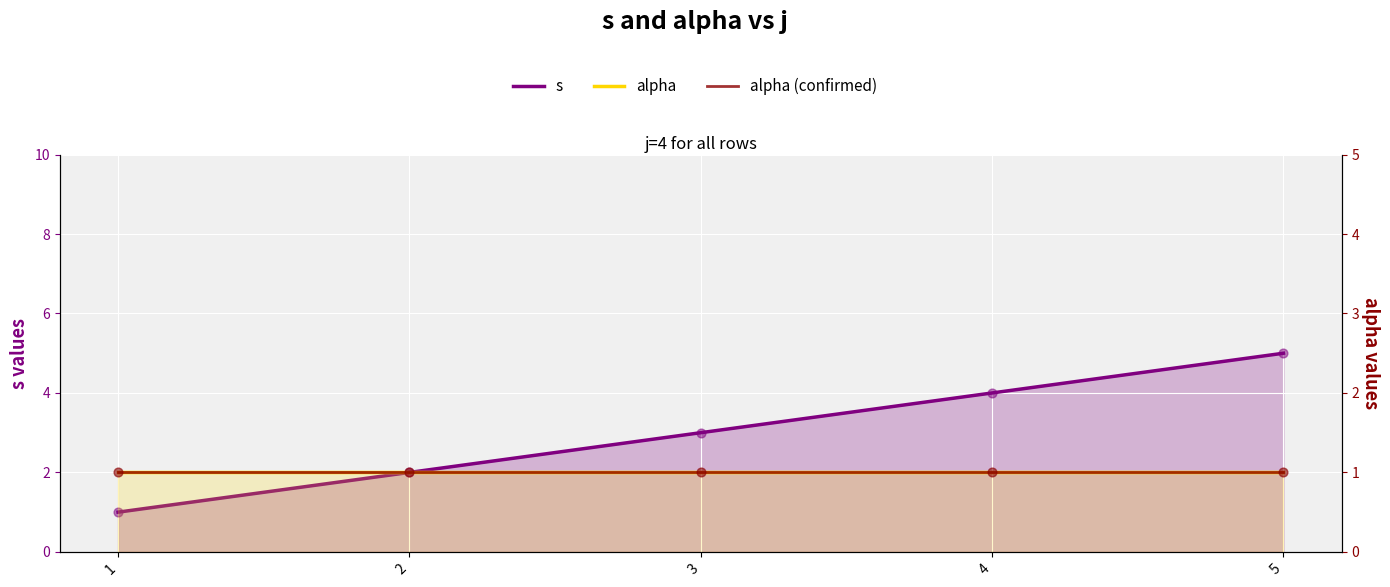

Which series has the widest spread of Y values?

s